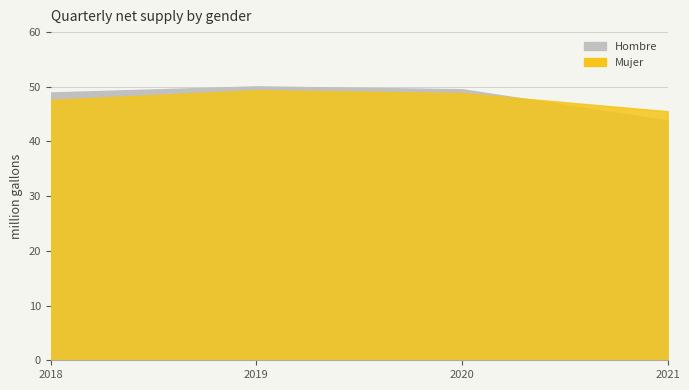

What are all the series names shown in the legend?

Hombre, Mujer